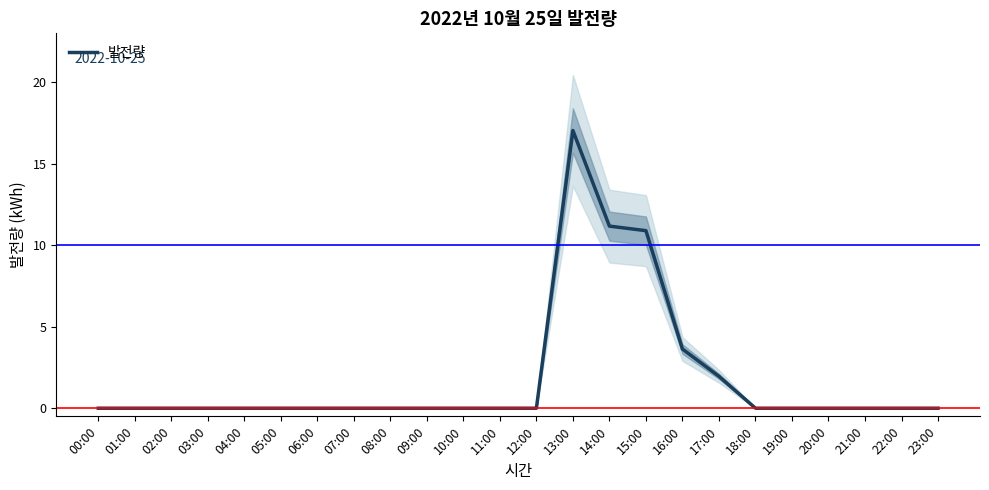

What is the label of the 15th point from the right?

09:00